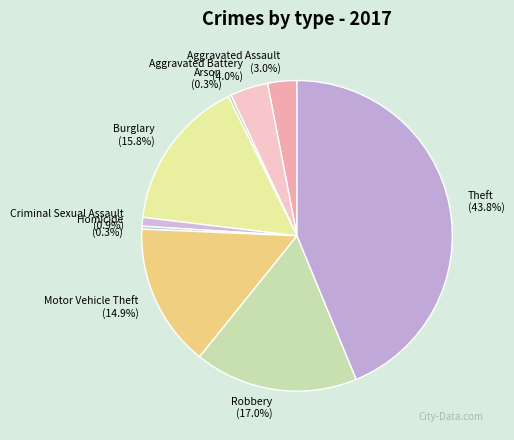

How many segments does this pie chart have?

9